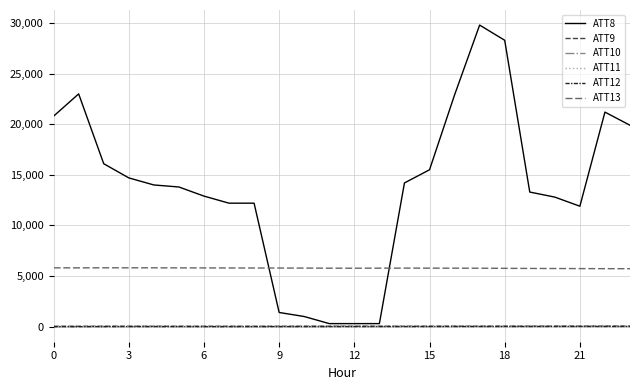

True or false: ATT13 and ATT10 cross at least once.

False